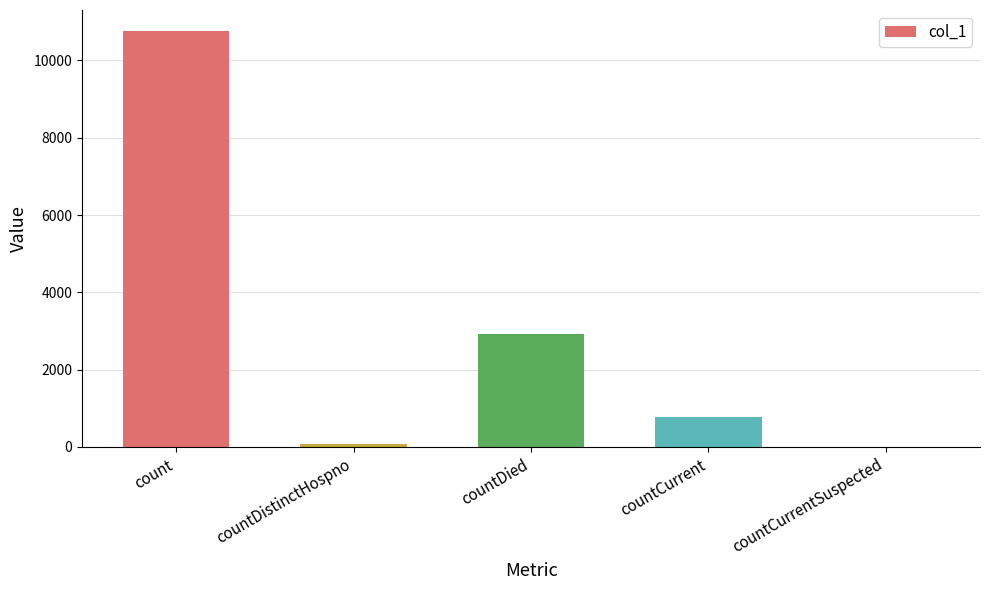

The value at countCurrentSuspected is 4600. True or false?

False